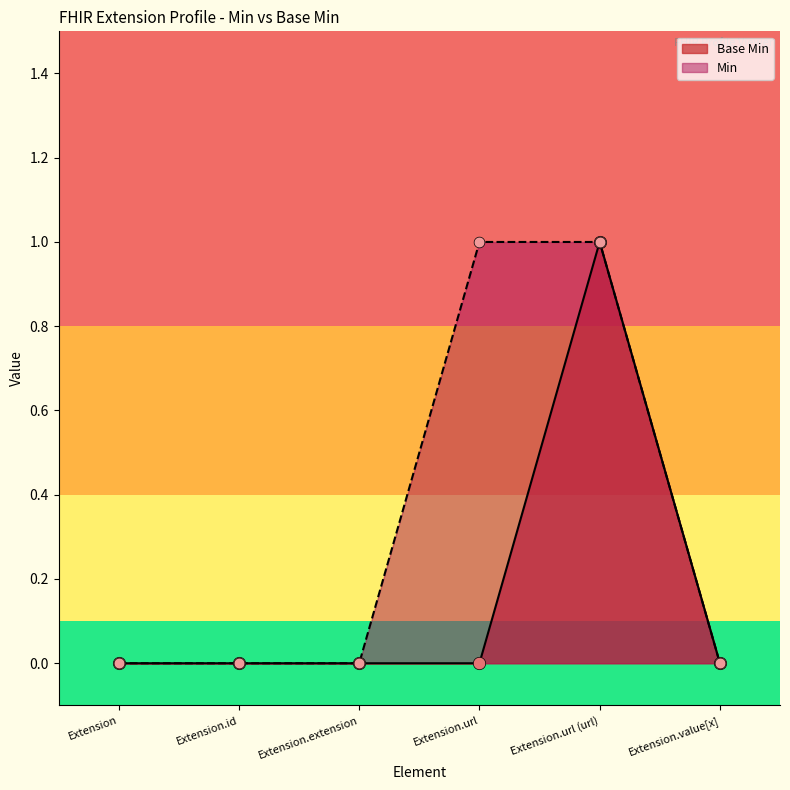

Which has a higher value, Extension.url (url) or Extension.url?

Extension.url (url)